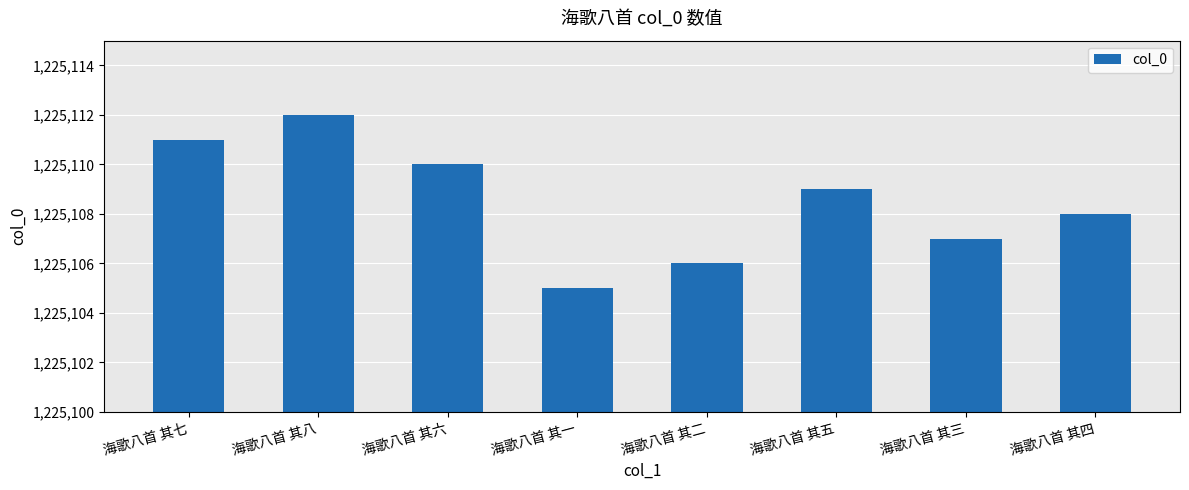

Rank the categories by value from highest to lowest.

海歌八首 其八, 海歌八首 其七, 海歌八首 其六, 海歌八首 其五, 海歌八首 其四, 海歌八首 其三, 海歌八首 其二, 海歌八首 其一